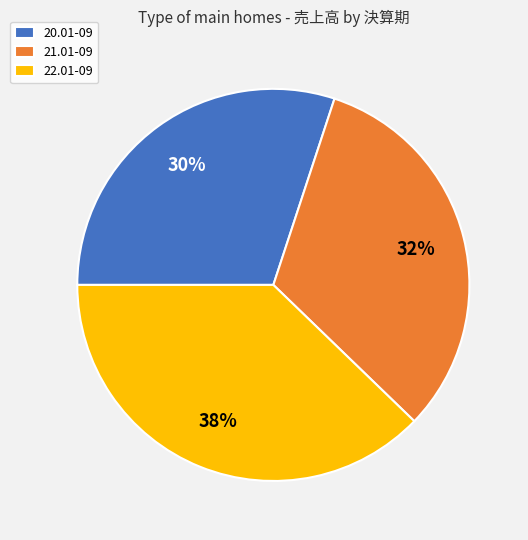

Is it true that 20.01-09 is 30% of the pie?

True